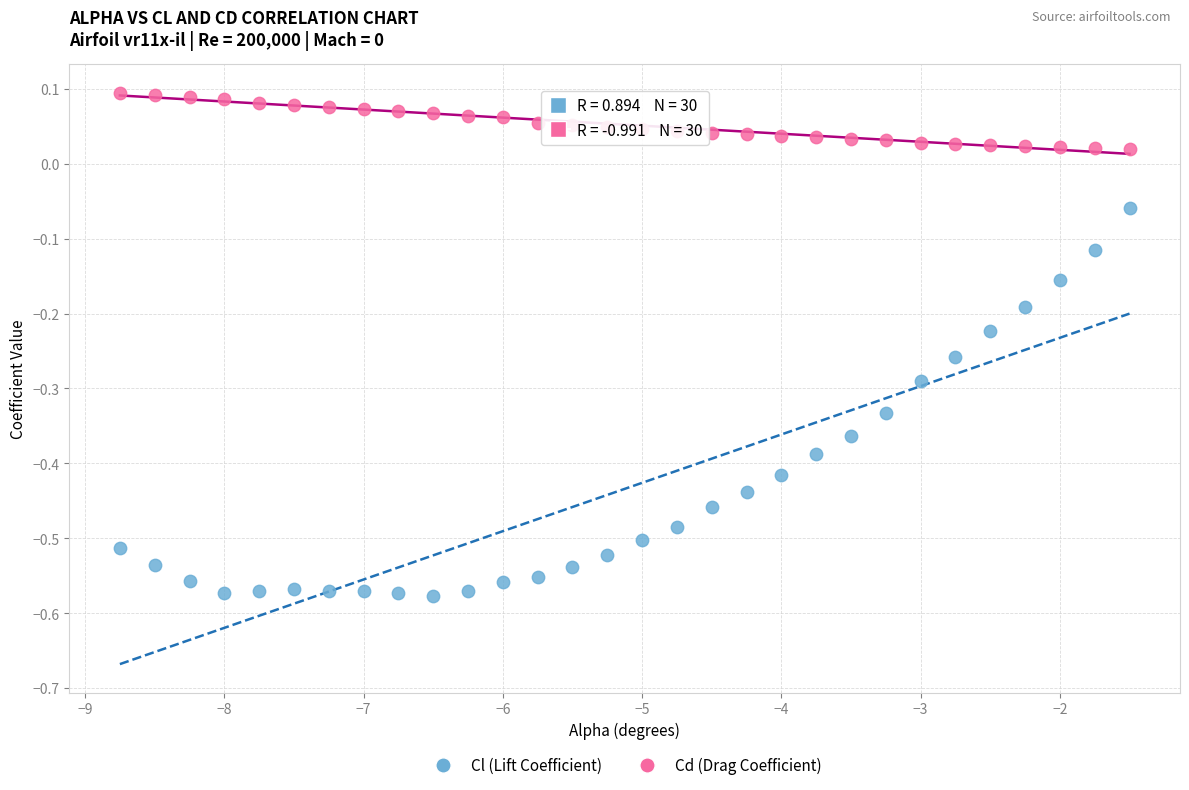

Across all data points, what is the range of Y values (max minus min)?

0.7